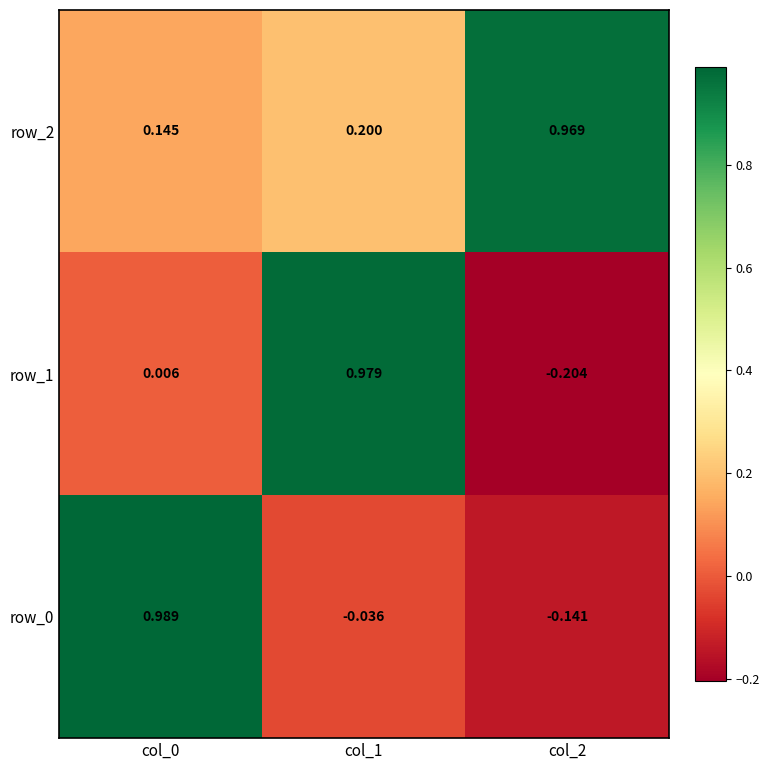

What is the difference between the maximum and minimum values in the row_1 series?

1.2